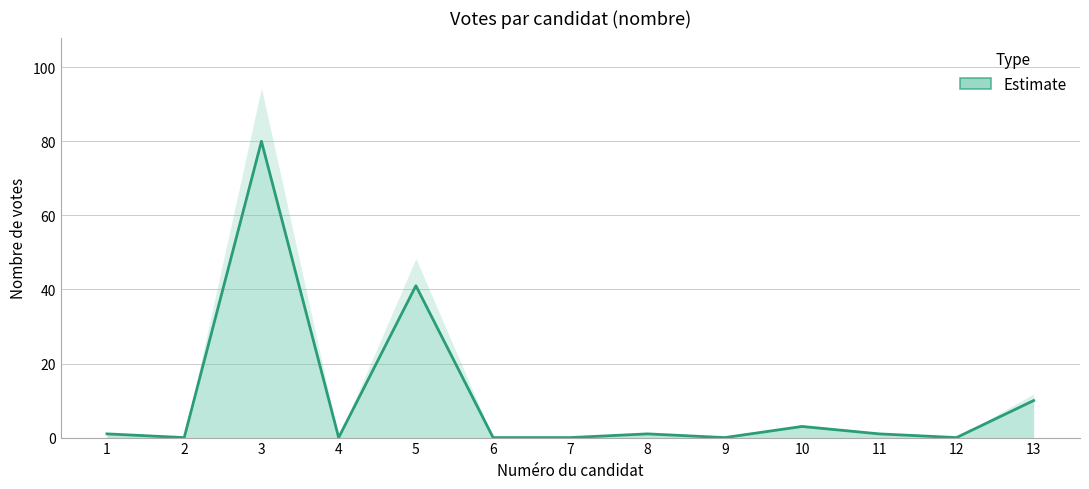

Rank the categories by value from highest to lowest.

3, 5, 13, 10, 1, 8, 11, 2, 4, 6, 7, 9, 12